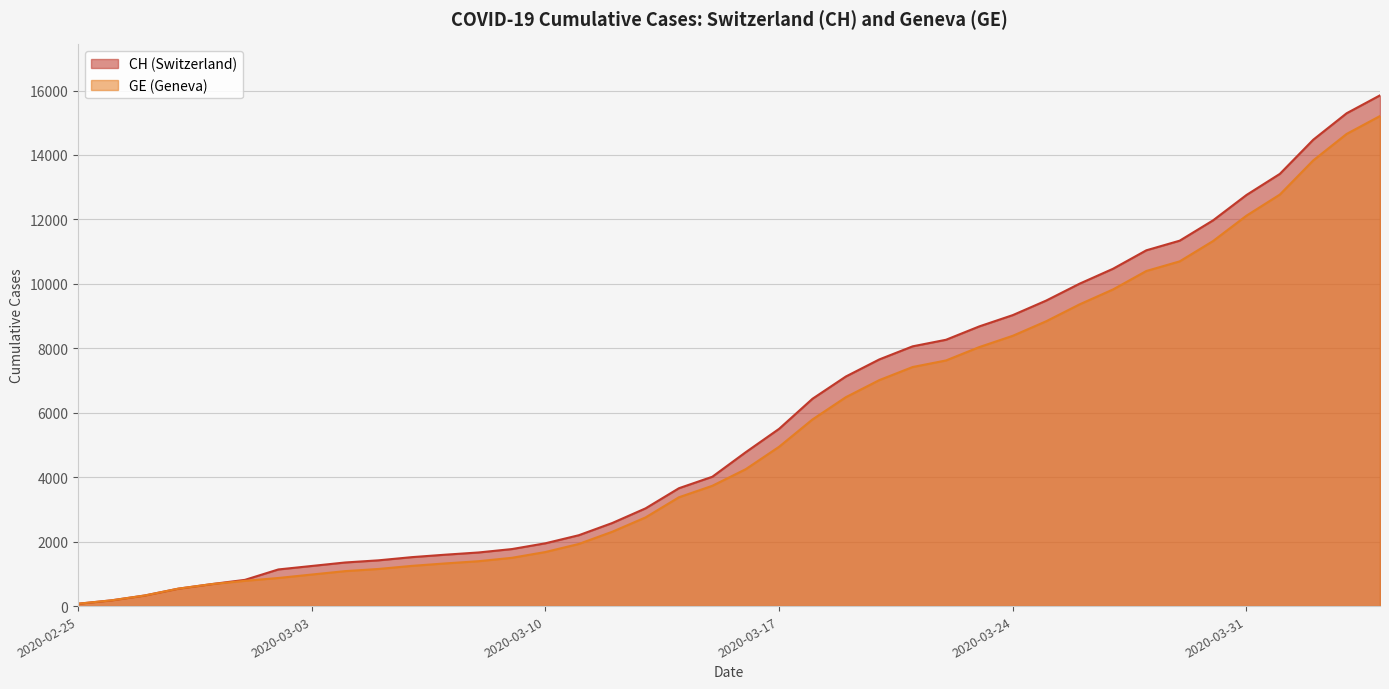

At which category does the chart reach its peak across all series?

2020-04-04